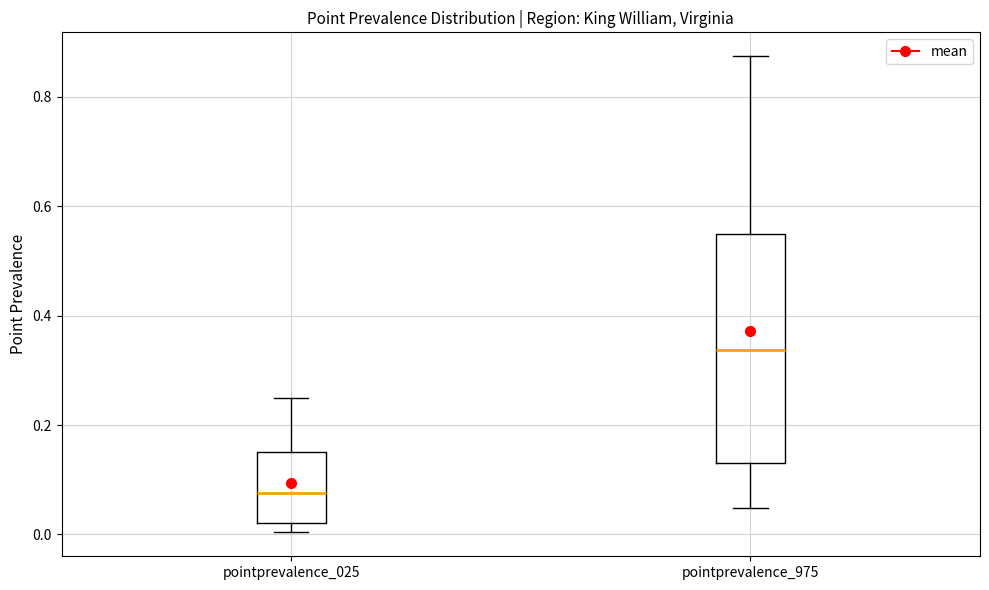

Reading left to right, read every box against the y-axis: the position of its median line, the range the box covers, and the ends of its whiskers. The values are not printed on the chart, so give them approximately, as read against the axis.

pointprevalence_025: median 0.08, box 0.02 to 0.16, whiskers 0.00 to 0.24
pointprevalence_975: median 0.34, box 0.14 to 0.54, whiskers 0.04 to 0.88